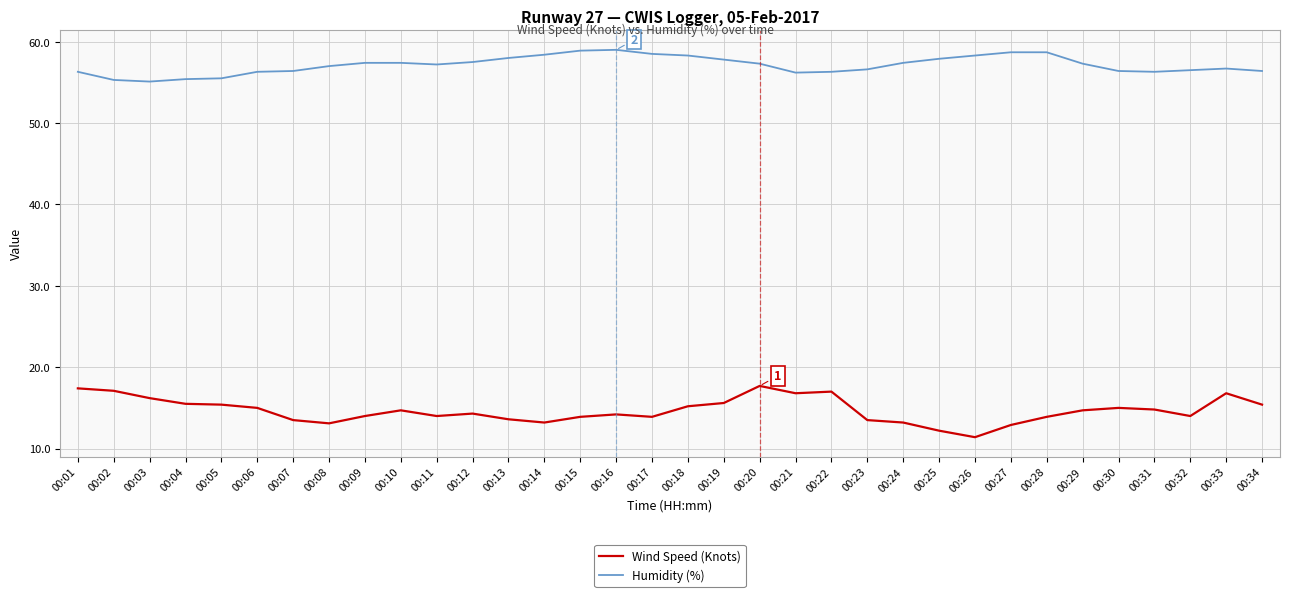

List the series in order of their overall mean, highest first.

Humidity (%), Wind Speed (Knots)